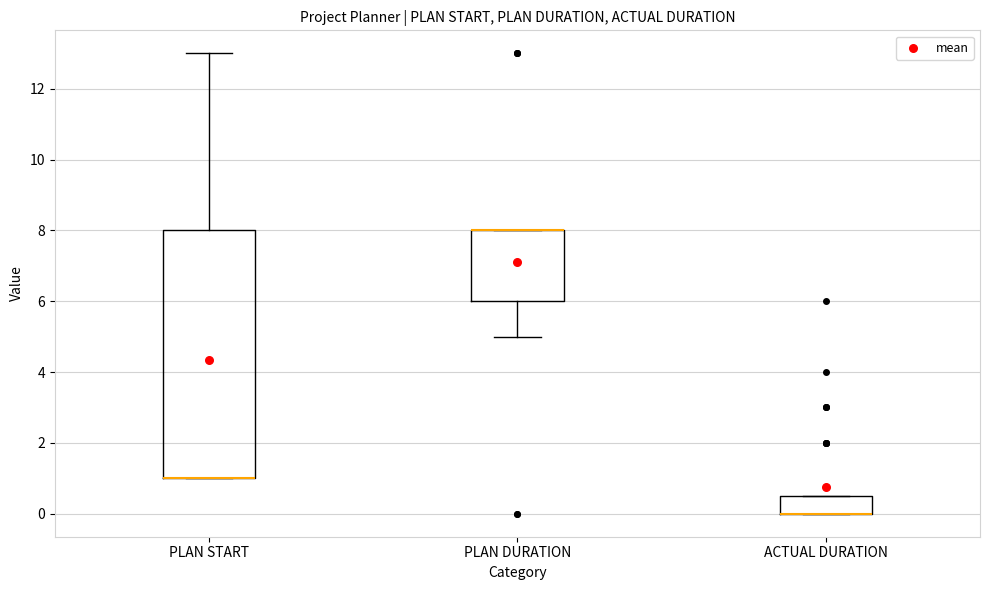

Where does the lower whisker of the box for PLAN DURATION end on the y-axis? The values are not printed on the chart, so give them approximately, as read against the axis.

5.0